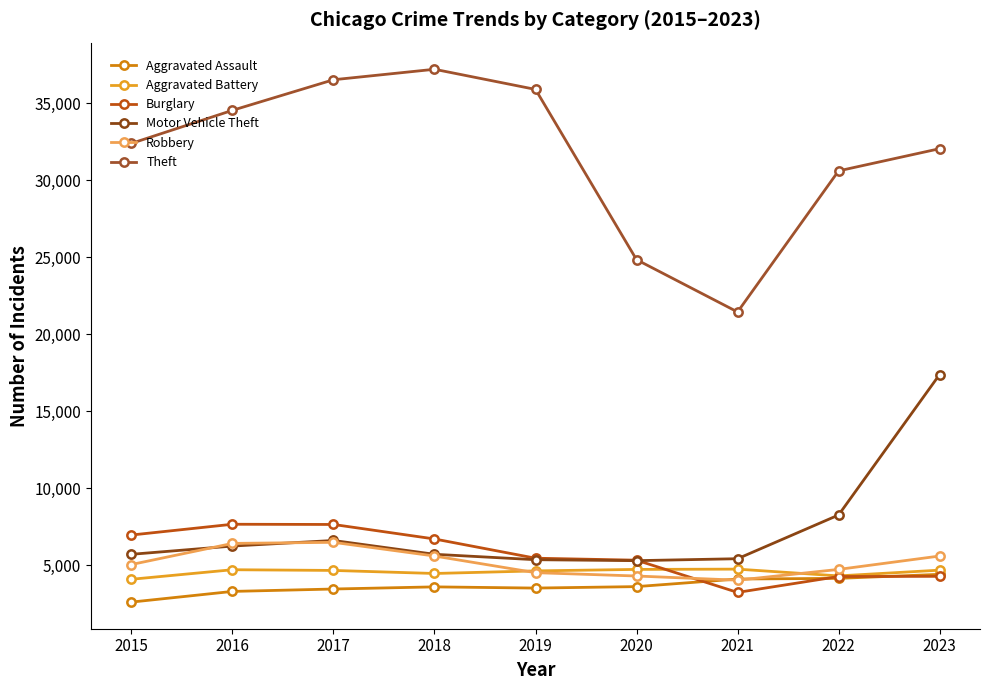

Which label corresponds to the smallest value in the chart?

2015